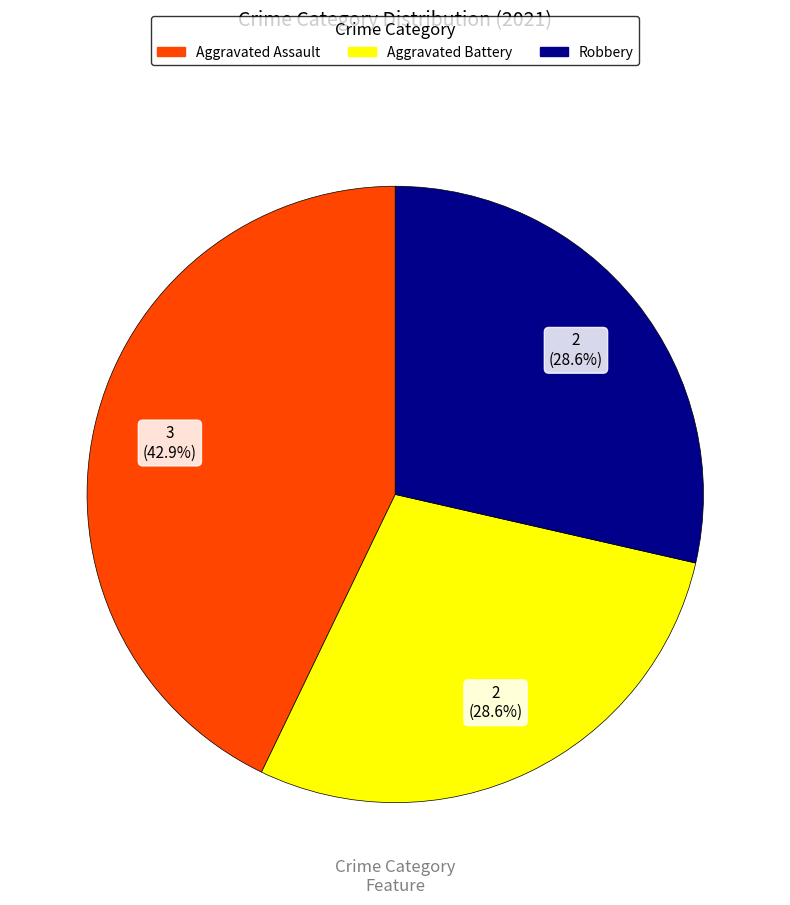

Approximately how many times larger is the value at Aggravated Assault compared to Aggravated Battery?

1.5